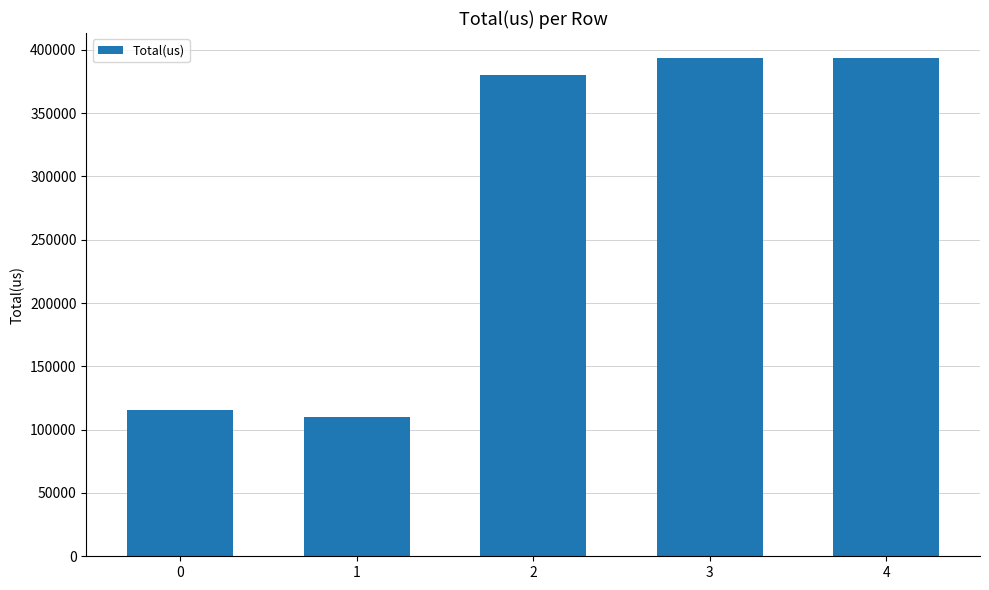

What is the ratio of the value at 1 to the value at 3?

0.3